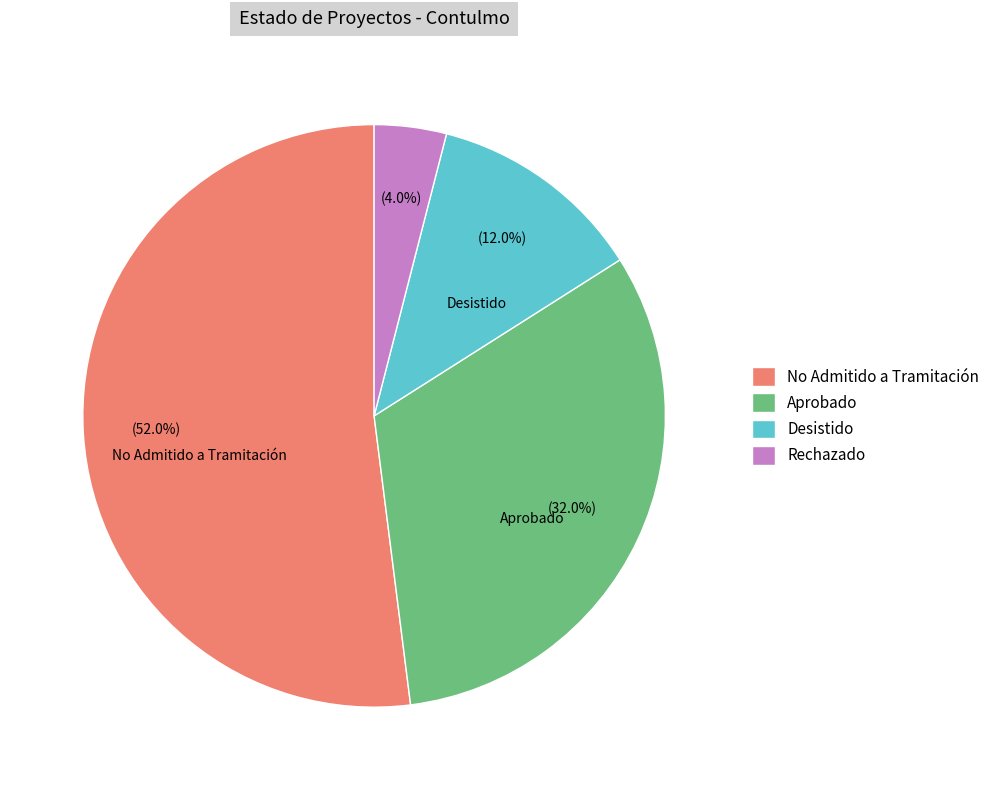

Which has a higher value, Aprobado or Desistido?

Aprobado